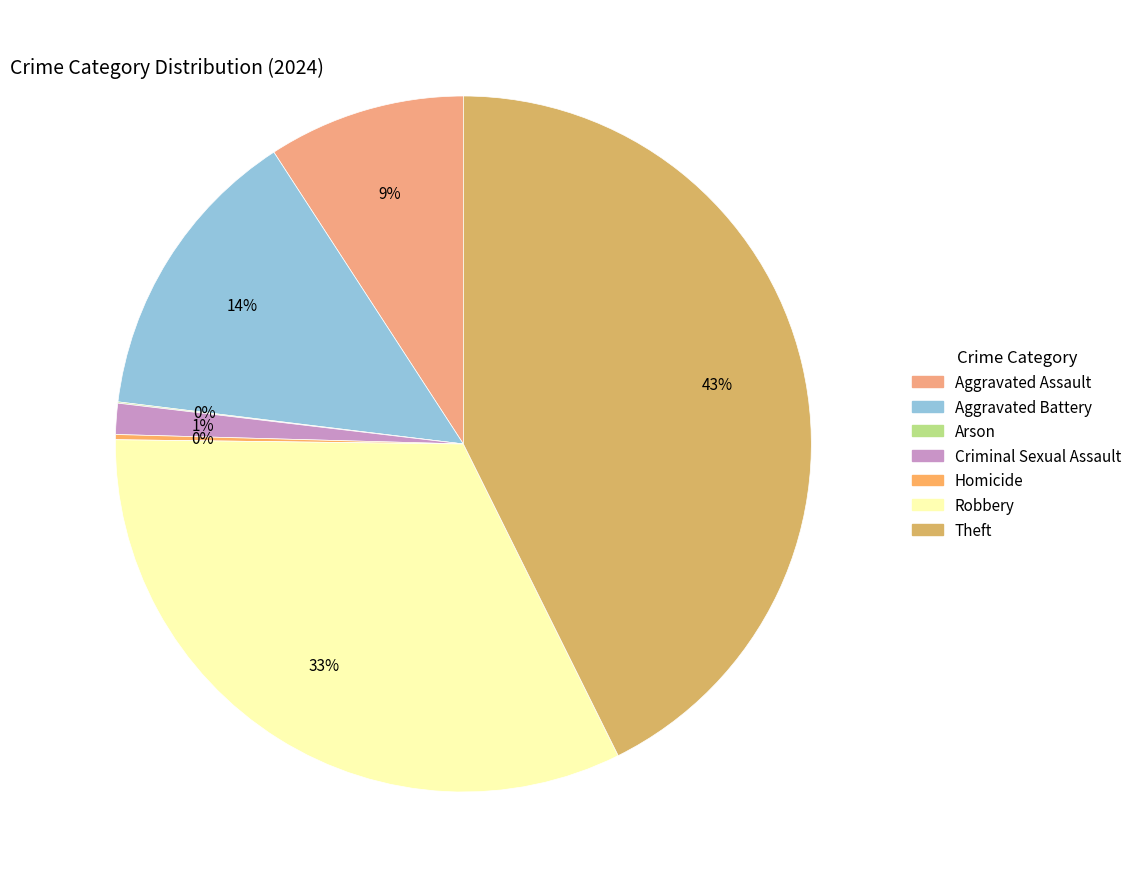

To the nearest percent, what percentage of the pie is Aggravated Battery?

14%